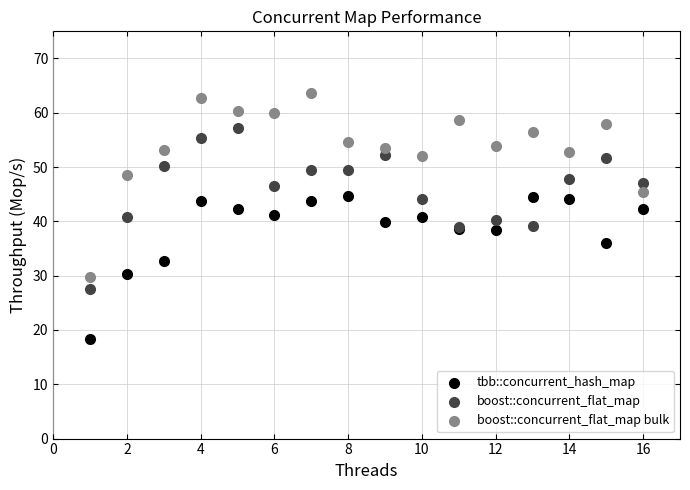

What is the X range (max minus min) for the scatter plot?

15.0